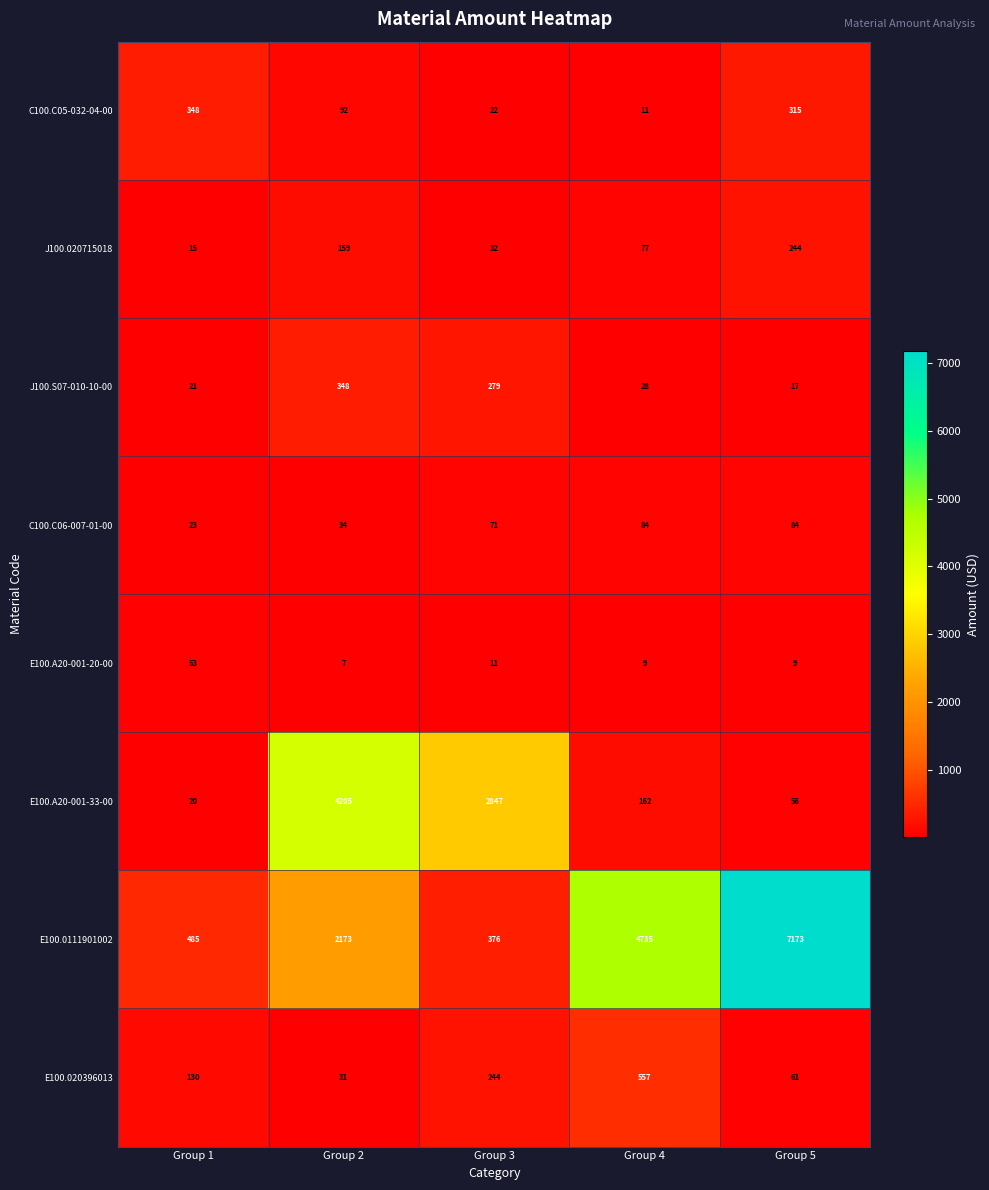

At which category is the sum across all series the highest?

Group 5